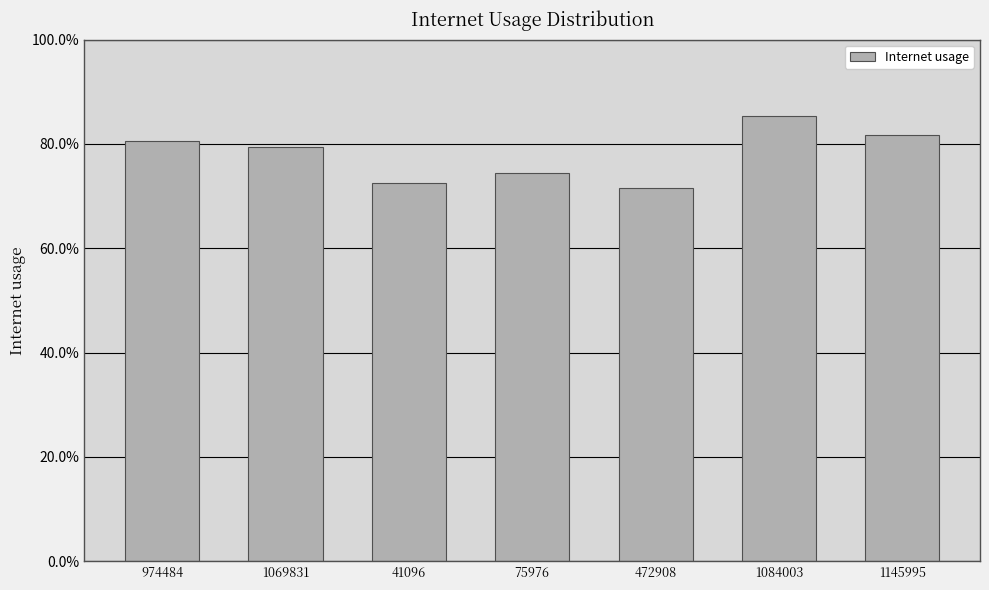

What is the greatest value displayed?

0.9